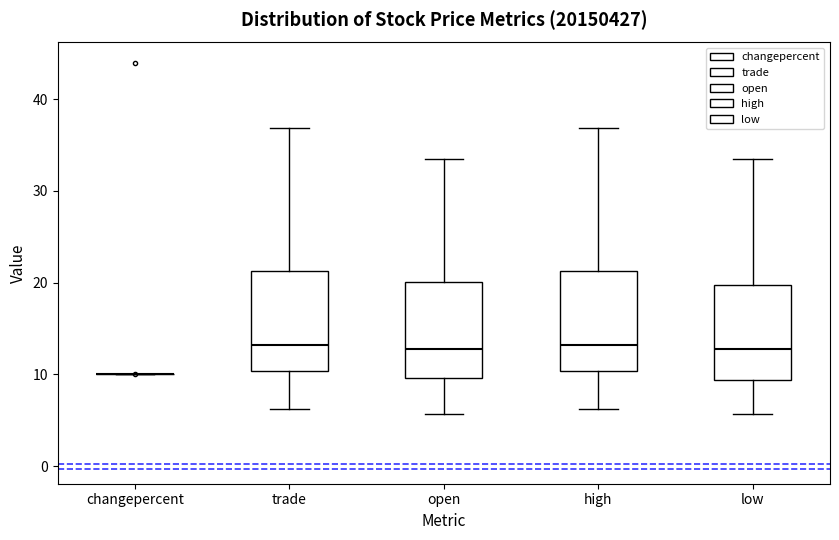

Reading left to right, transcribe this box plot: for each box, give where its median line is, the range the box spans, and where its two whiskers end, as read against the y-axis. The values are not printed on the chart, so give them approximately, as read against the axis.

changepercent: box collapsed to a line at 10, whiskers 10 to 10
trade: median 13, box 10 to 21, whiskers 6 to 37
open: median 13, box 10 to 20, whiskers 6 to 34
high: median 13, box 10 to 21, whiskers 6 to 37
low: median 13, box 9 to 20, whiskers 6 to 34